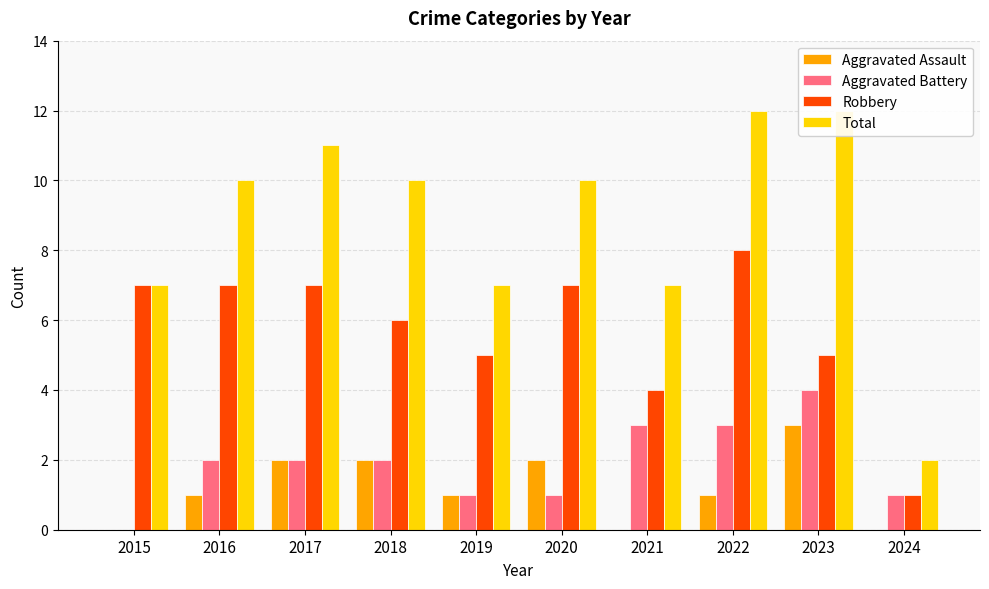

Does the chart contain stacked bars?

No